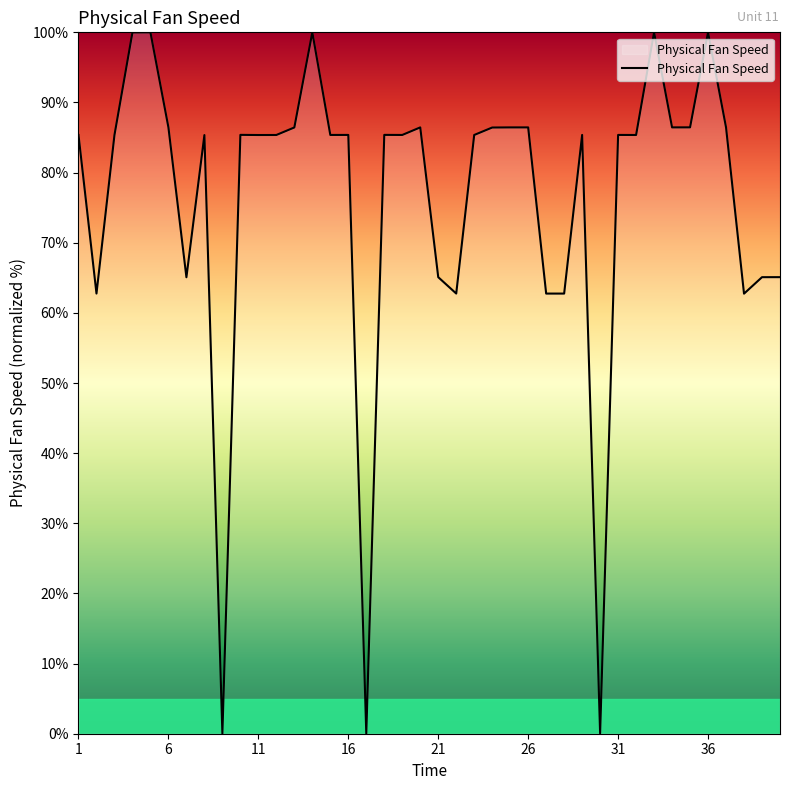

What is the greatest value displayed?

100.0